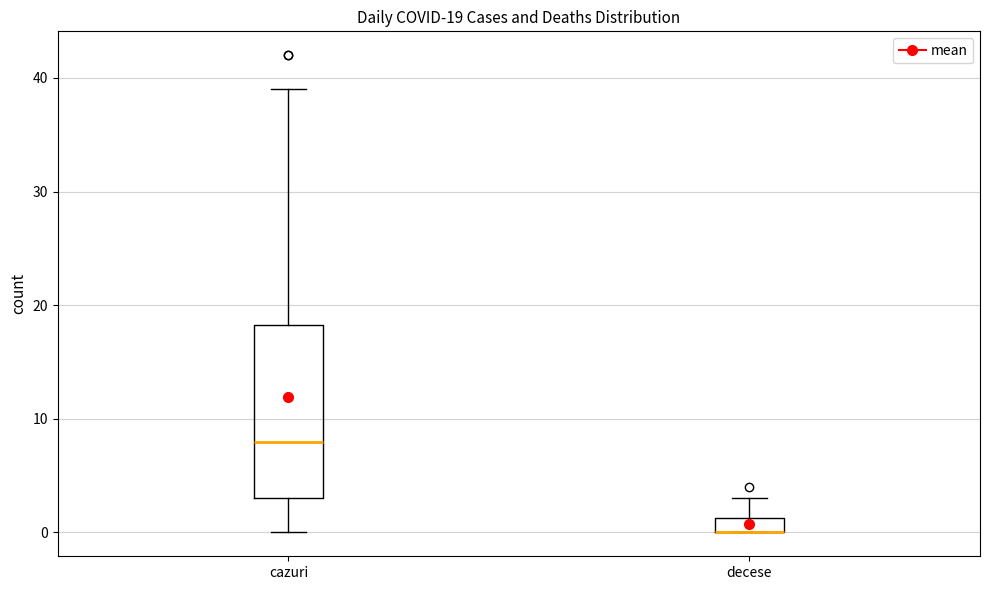

Comparing the boxes themselves (not the whiskers), which one is the tallest?

cazuri